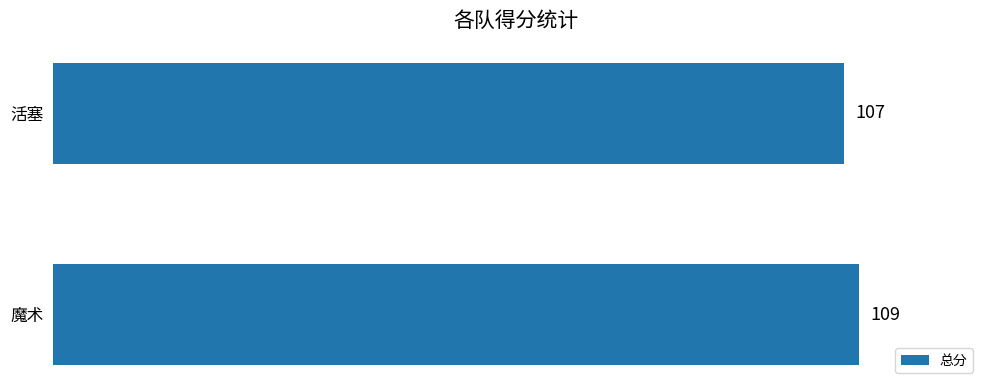

What is the ratio of the value at 魔术 to the value at 活塞?

1.0